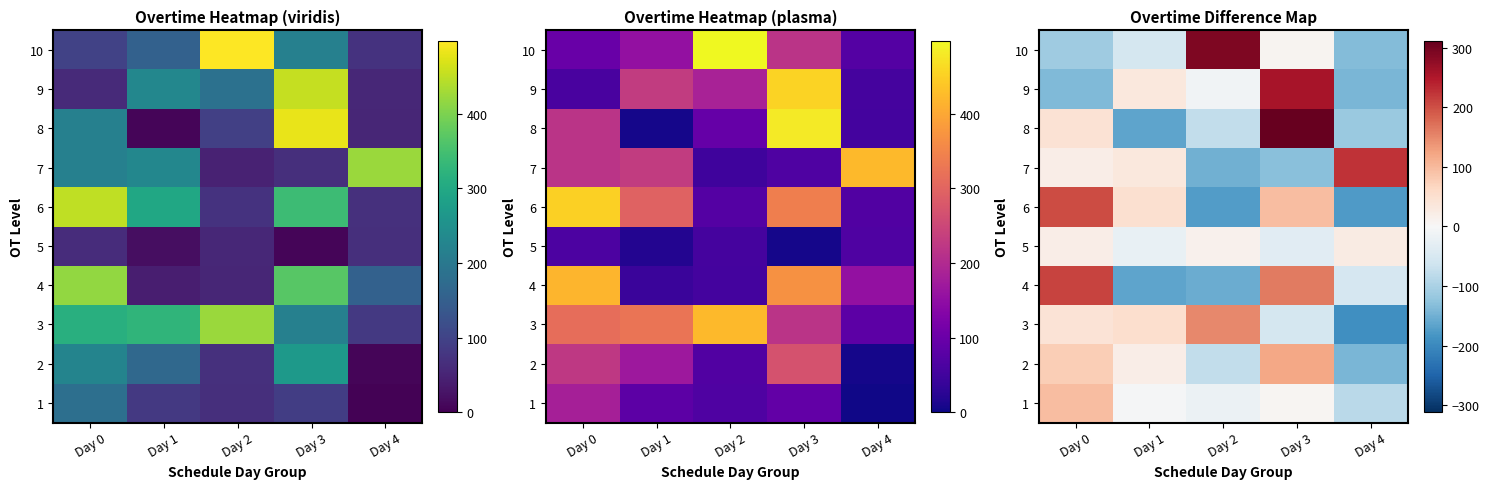

How many data points in 5 are less than 13?

2